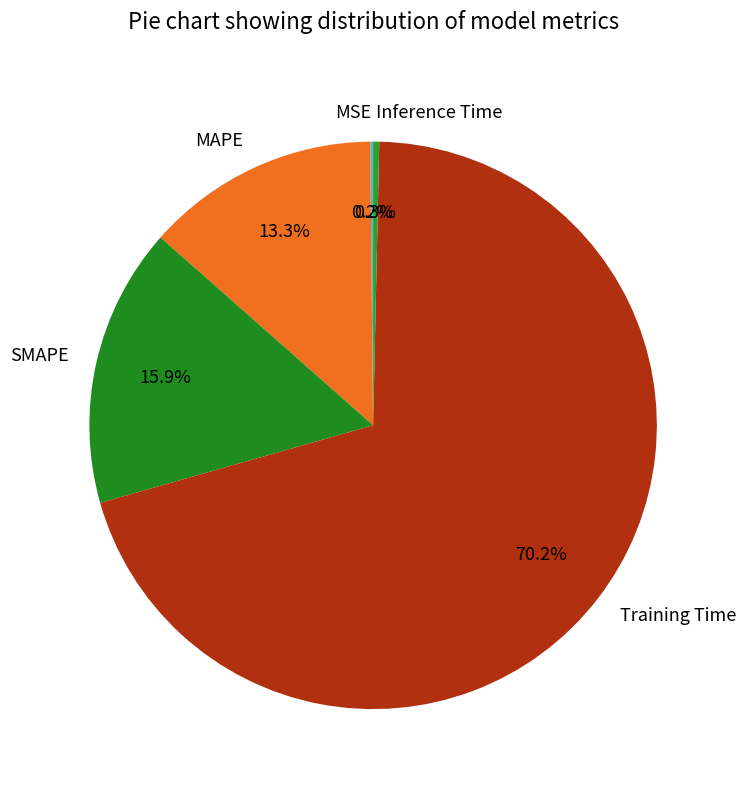

Which has a higher value, Inference Time or MAPE?

MAPE